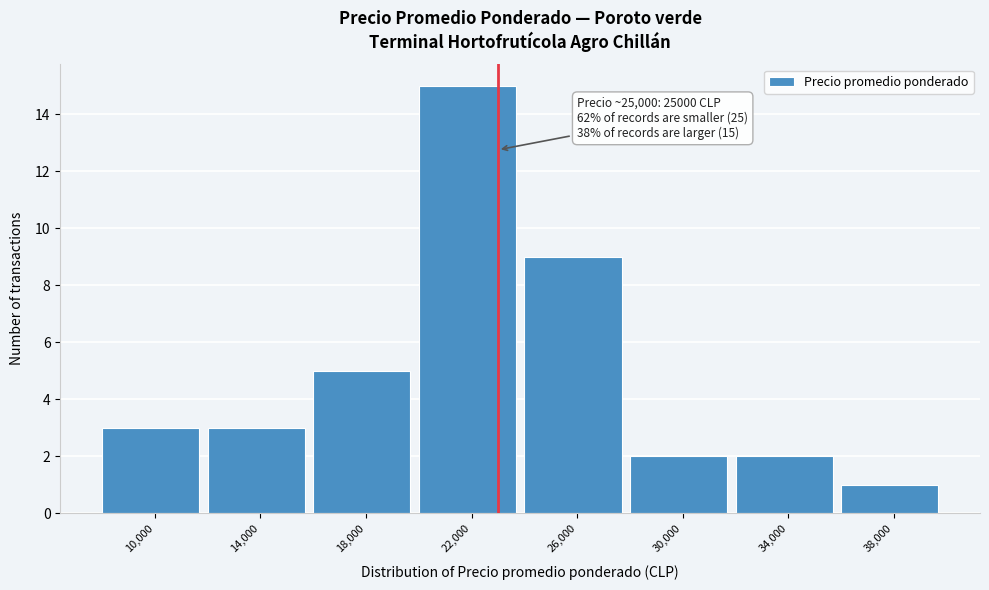

Reading right to left, what are all the values shown in this chart?

38,000=1	34,000=2	30,000=2	26,000=9	22,000=15	18,000=5	14,000=3	10,000=3